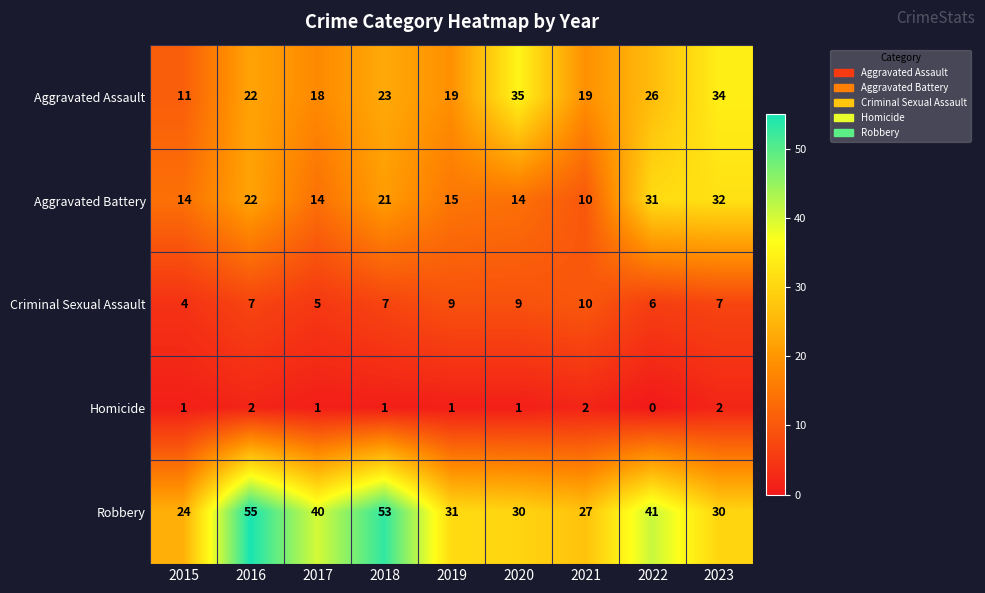

What is the difference between the maximum and minimum values in the Criminal Sexual Assault series?

6